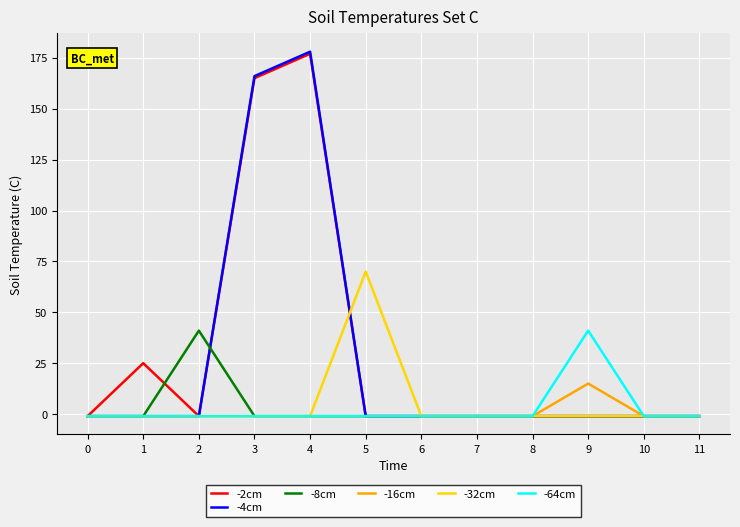

Is it true that -64cm equals -1 at 7?

True